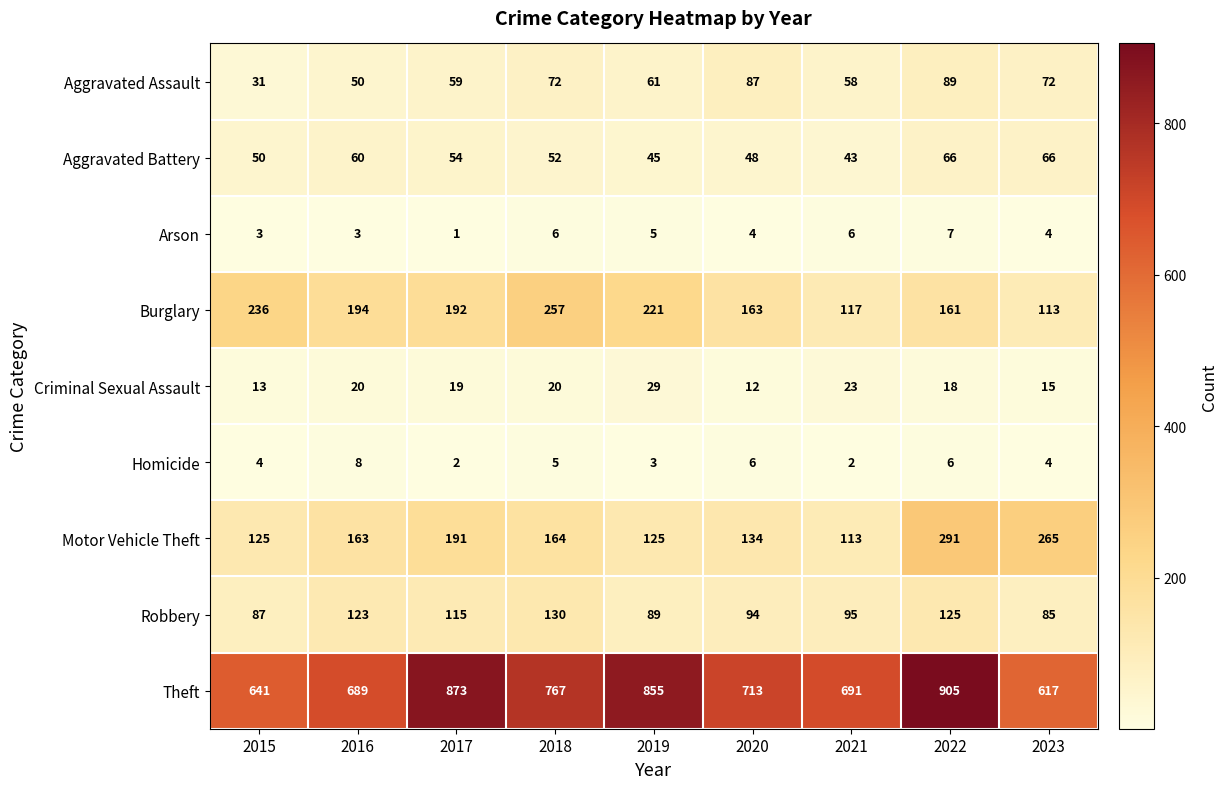

Is it true that Robbery equals 123 at 2016?

True